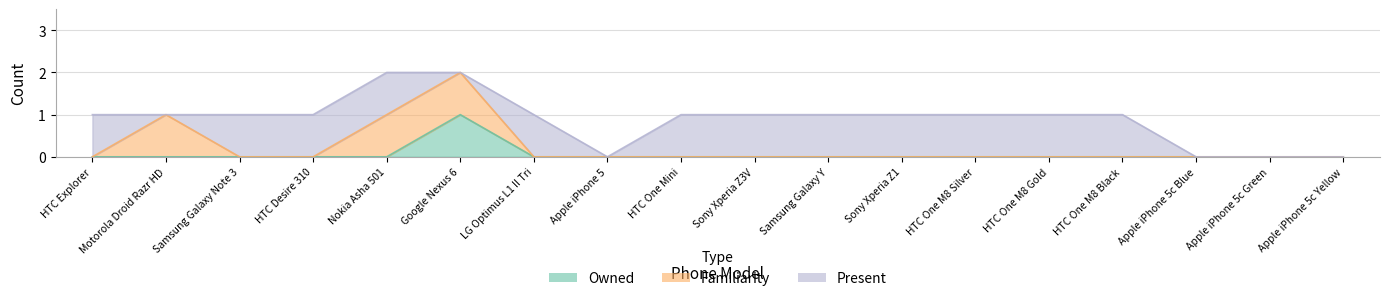

True or false: Owned has more than 2 interior local peaks.

False